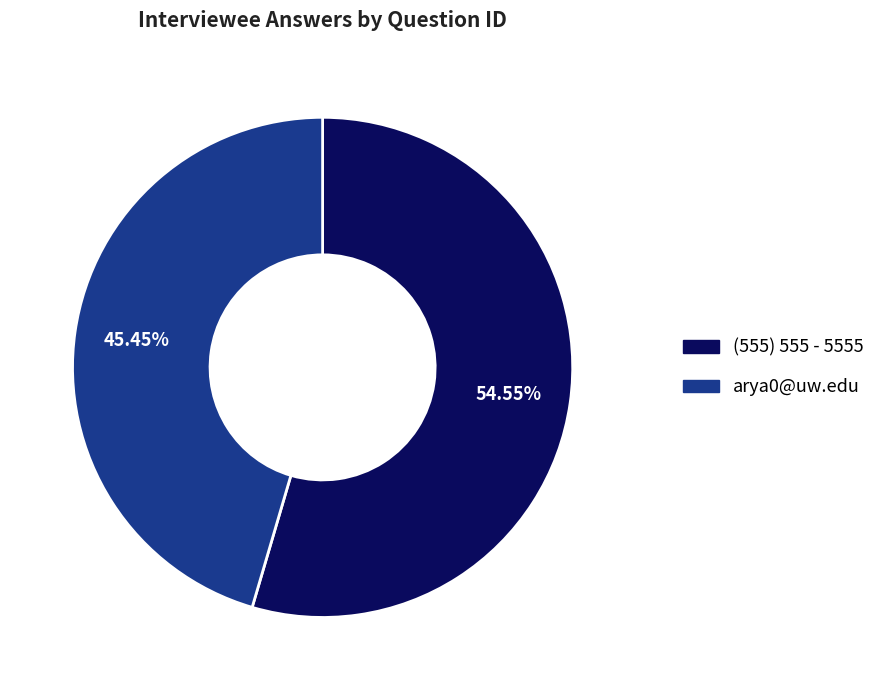

Rank the categories by value from highest to lowest.

(555) 555 - 5555, arya0@uw.edu